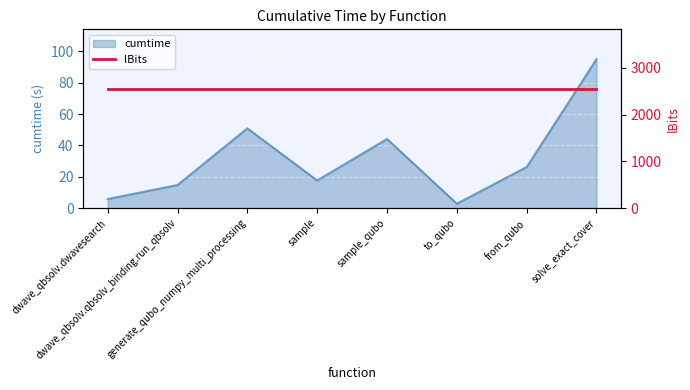

How many interior local valleys (lower than both neighbors) does the data have?

2